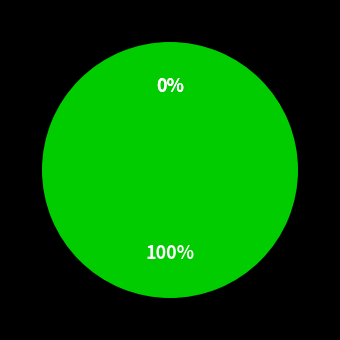

What is the change in value from 0.8370289709262992 to 0?

-0.8